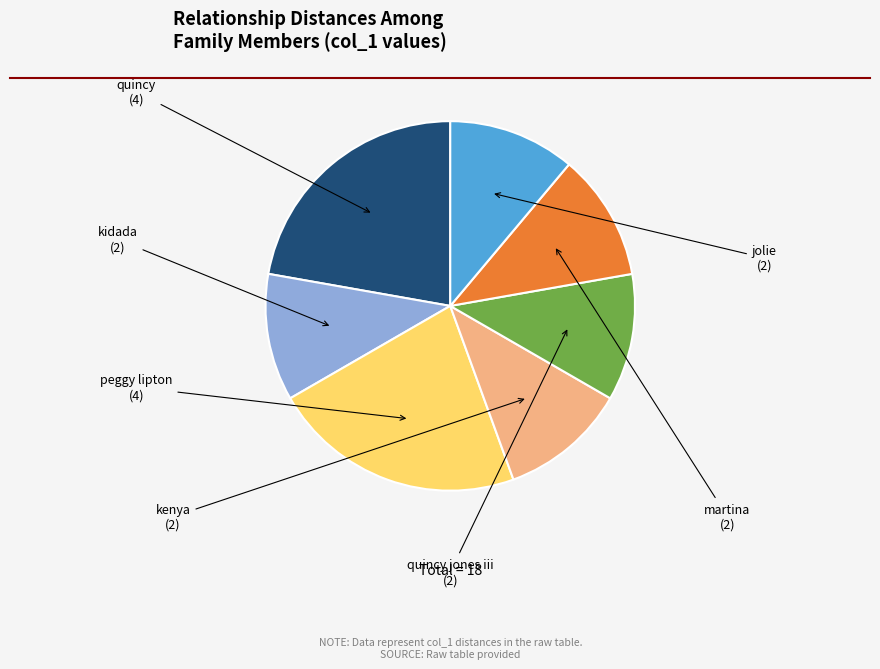

Between peggy lipton and martina, which is larger?

peggy lipton